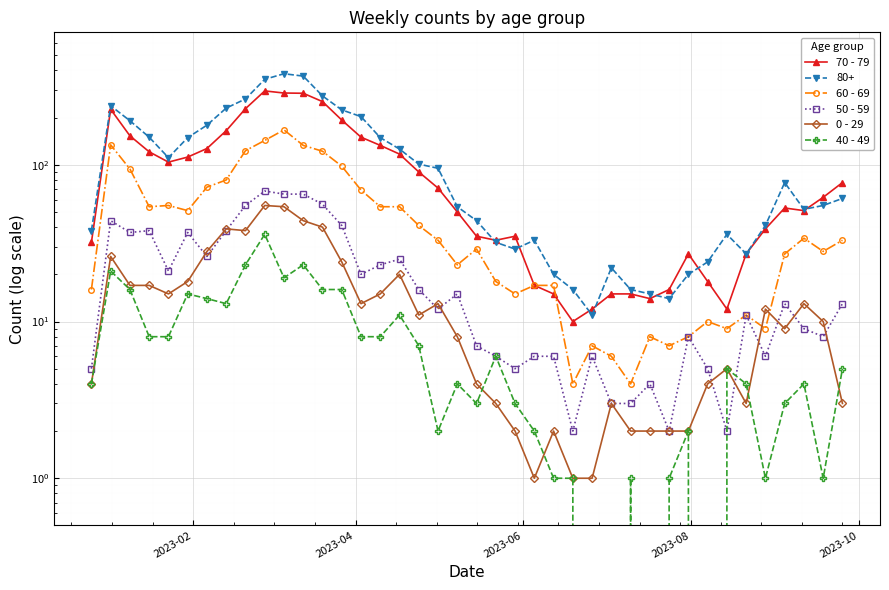

What is the difference between the maximum and minimum values in the 40 - 49 series?

36